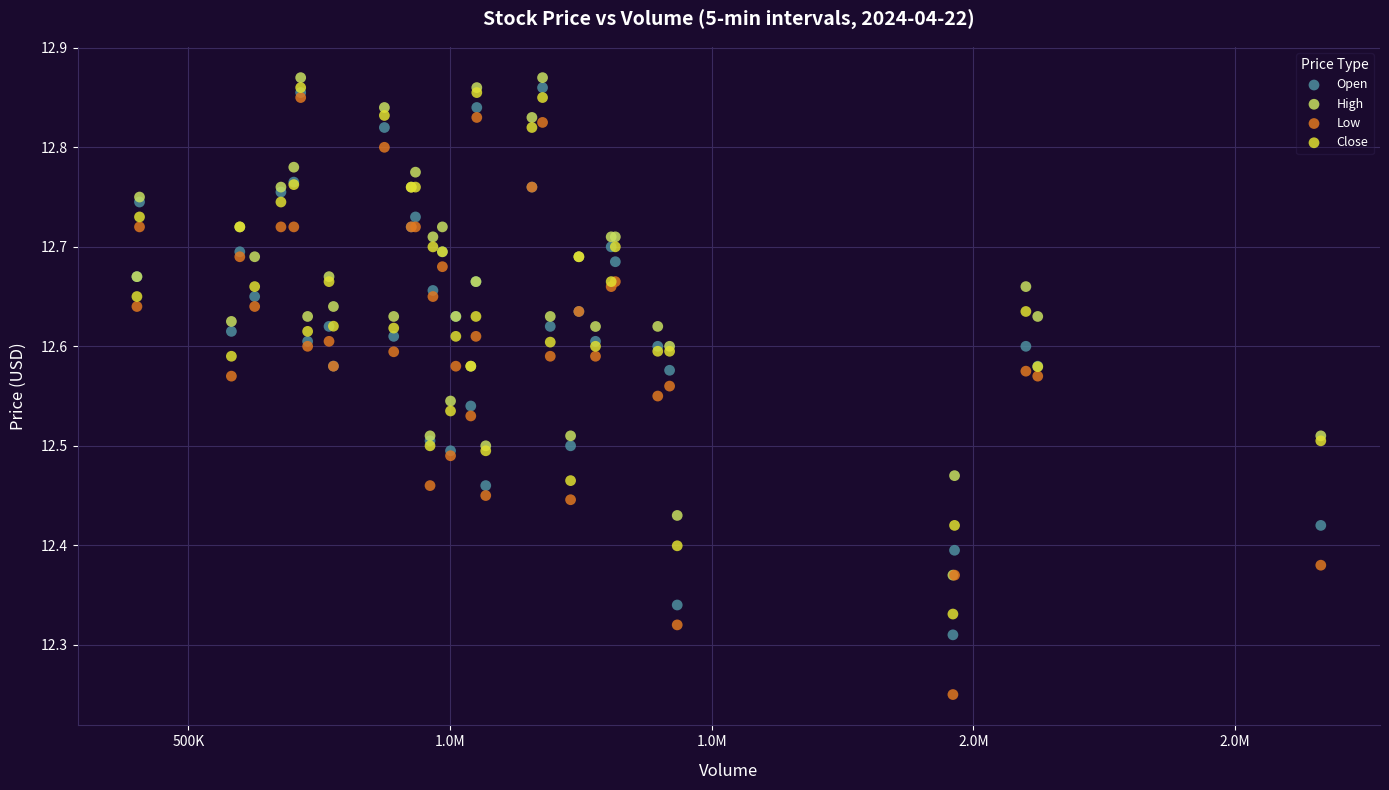

Which series reaches the minimum Y coordinate?

Low